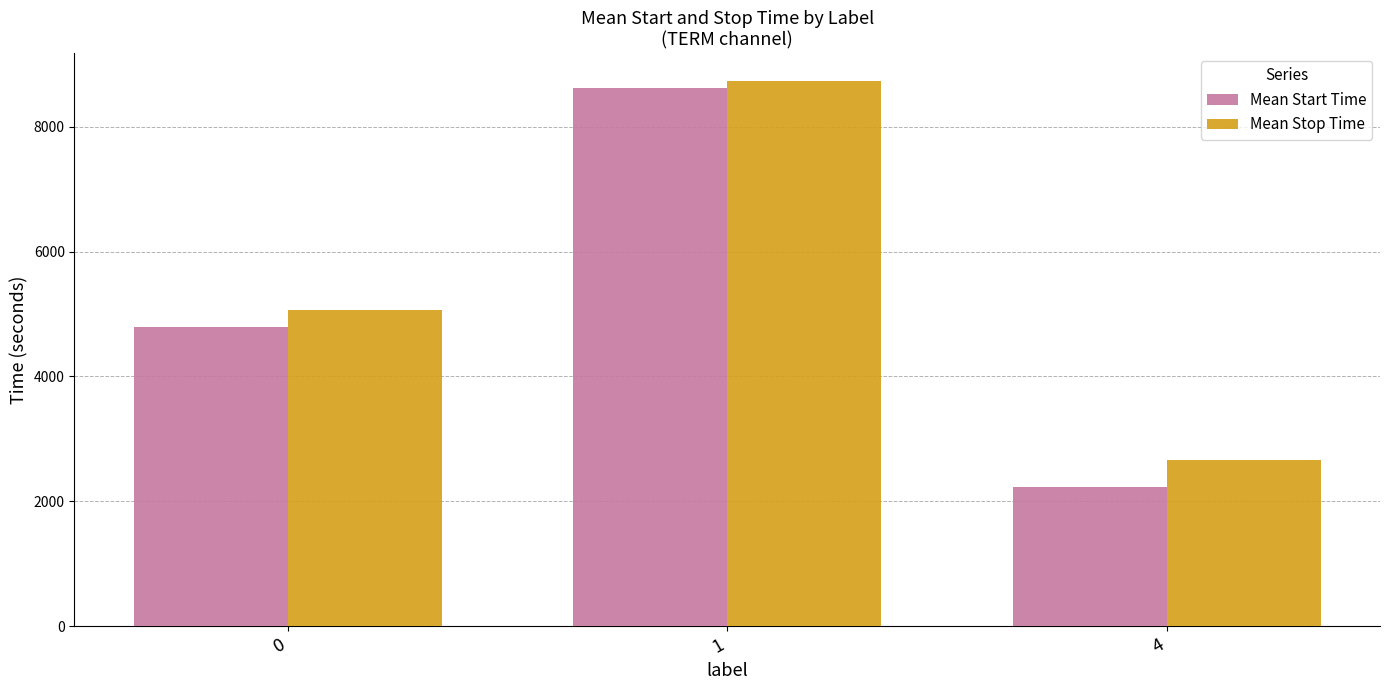

True or false: Mean Stop Time has a value of 2656.0 at 4.

True